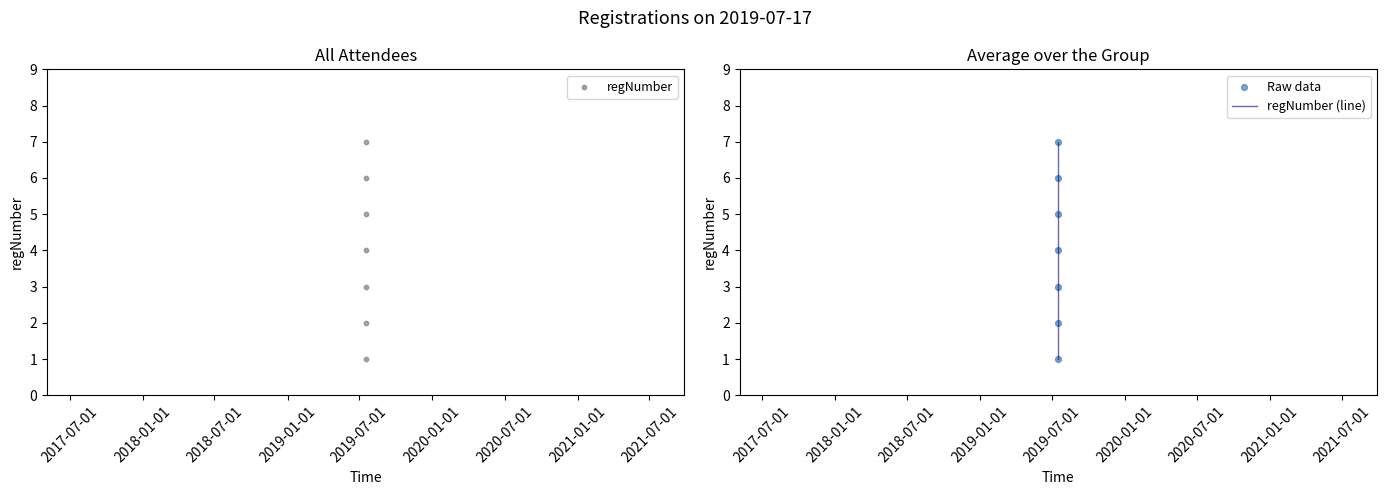

Is the value of Raw data at 2020-01-01 greater than the value of regNumber (line) at 2020-07-01?

No